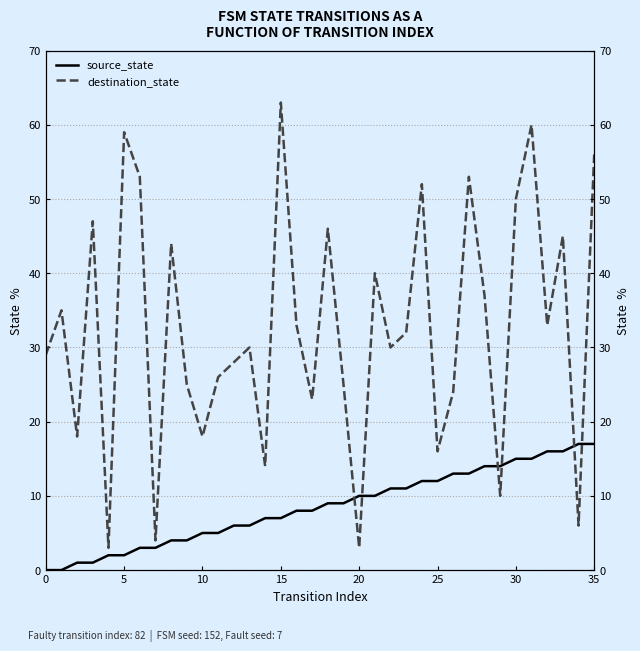

Is the value of source_state at 31 greater than the value of destination_state at 34?

Yes